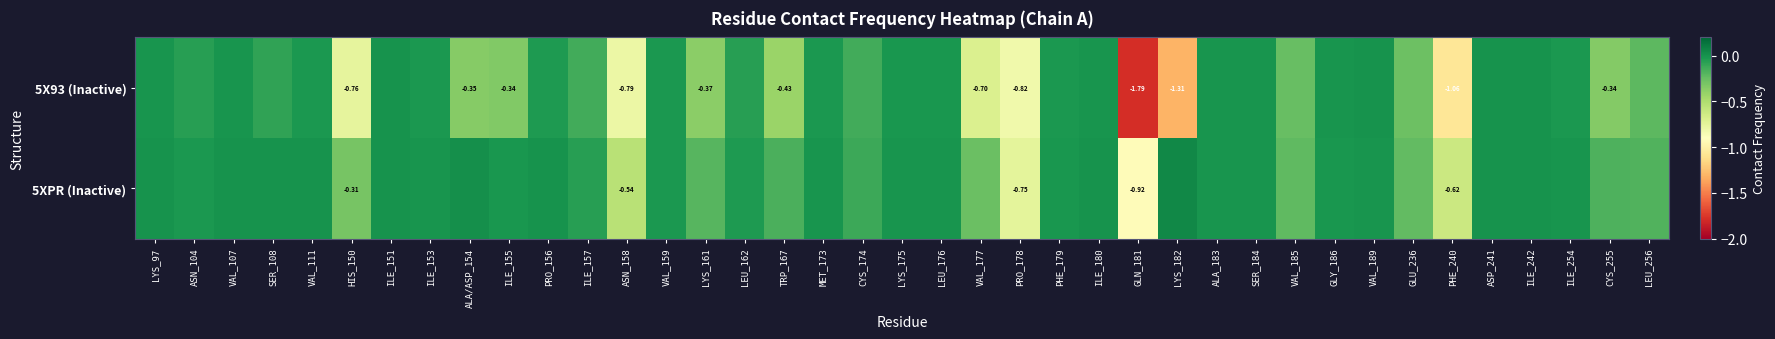

Is it true that 5X93 (Inactive) equals -0.7 at VAL_177?

True